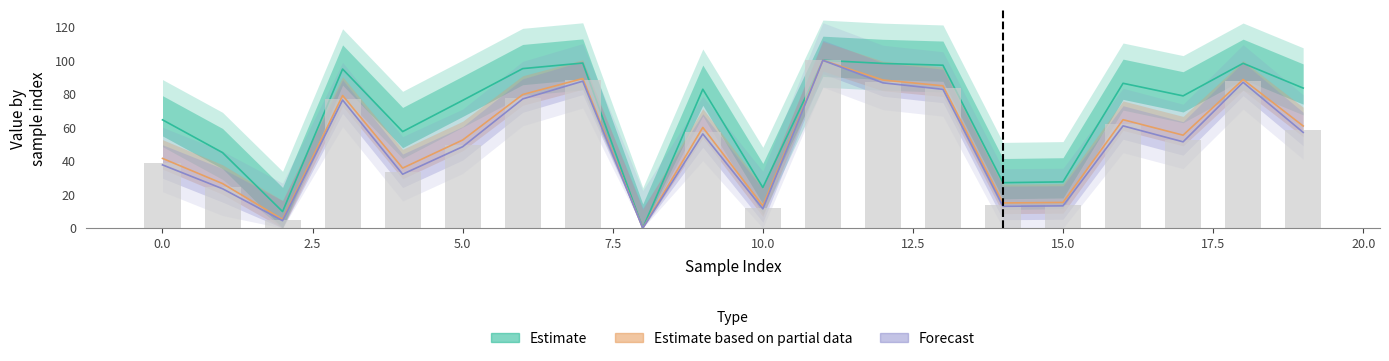

Are the bars grouped side by side (vs. stacked)?

No